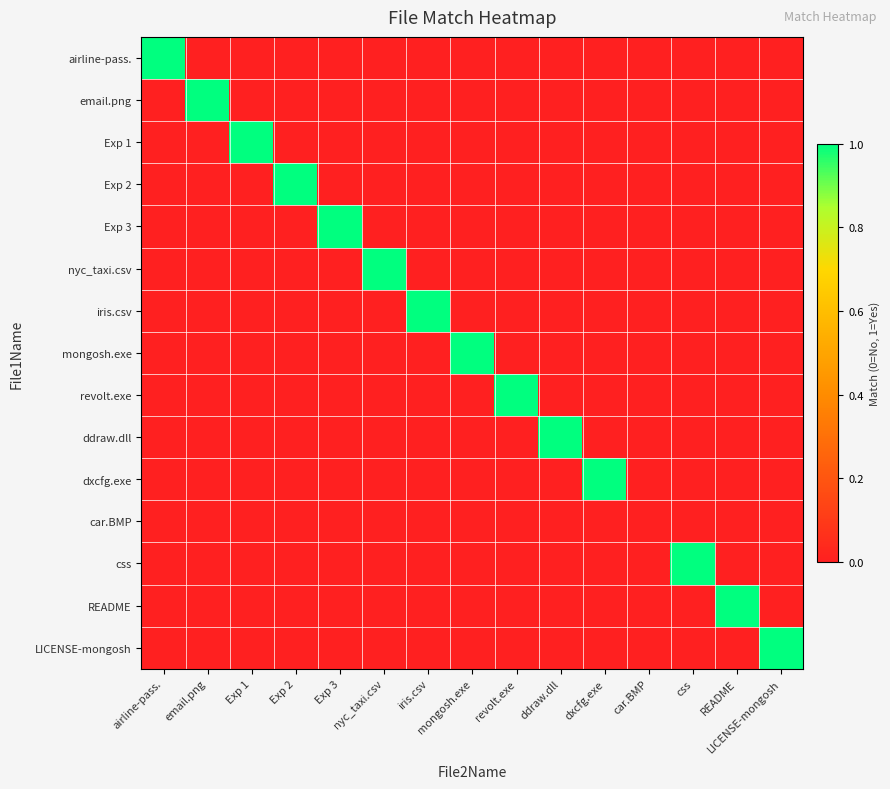

Which series has the largest total across all categories?

airline-pass.